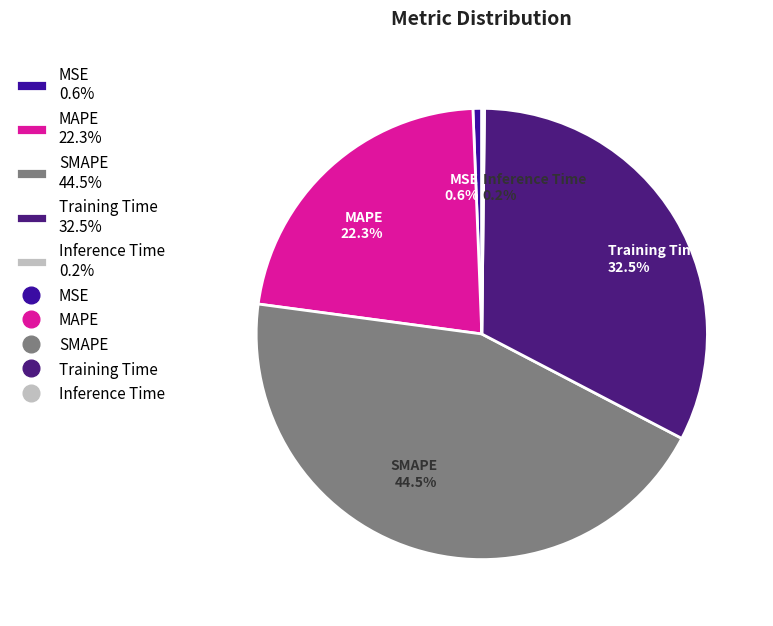

To the nearest percent, what is the difference between the MAPE and MSE slice percentages?

22%